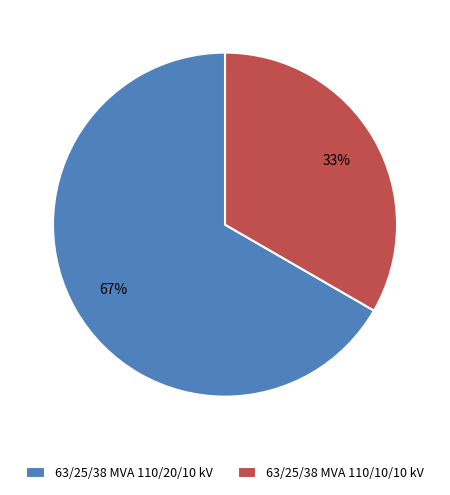

To the nearest percent, what portion does 63/25/38 MVA 110/20/10 kV represent?

67%